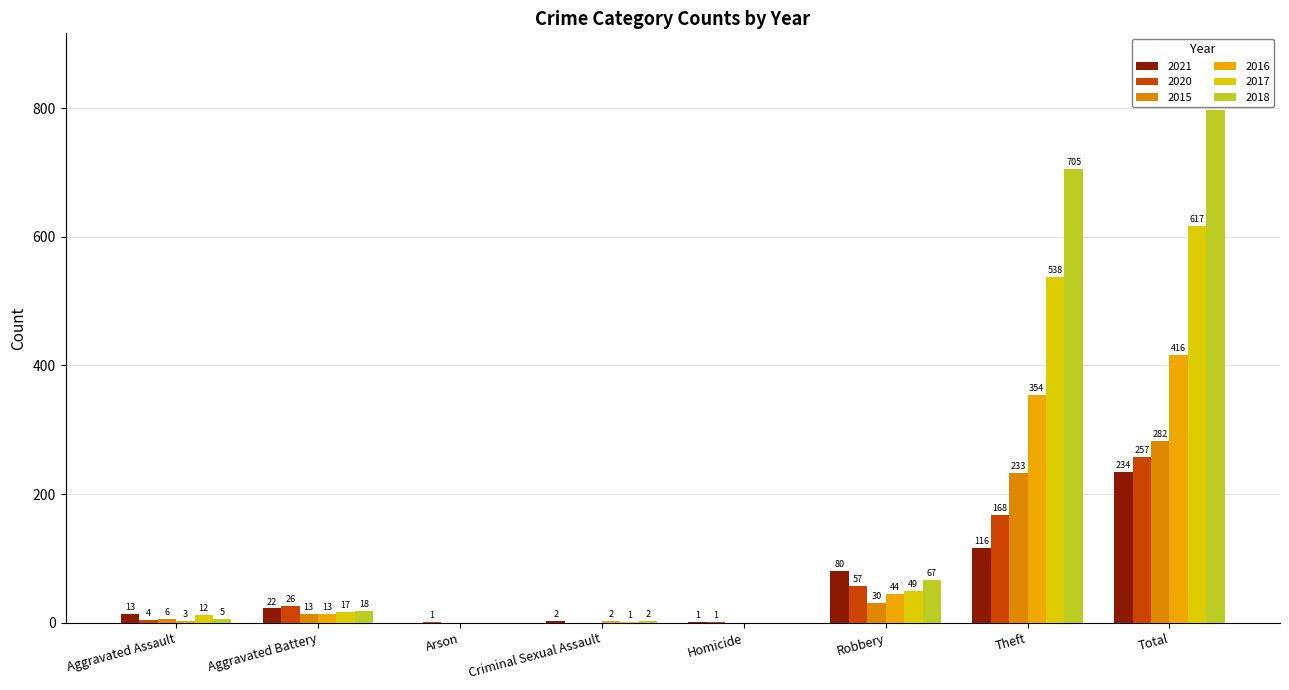

What is the label of the 8th bar from the right?

Aggravated Assault